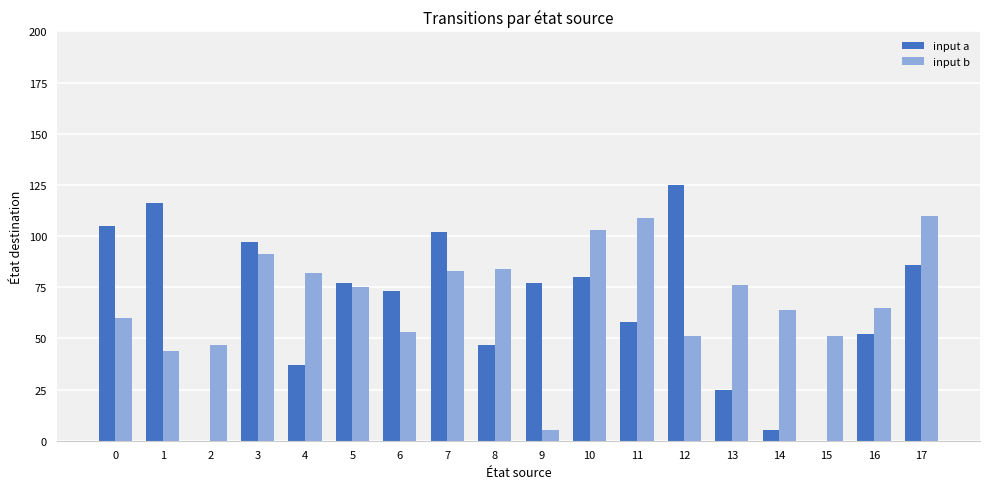

True or false: input a has a value of 37 at 4.

True